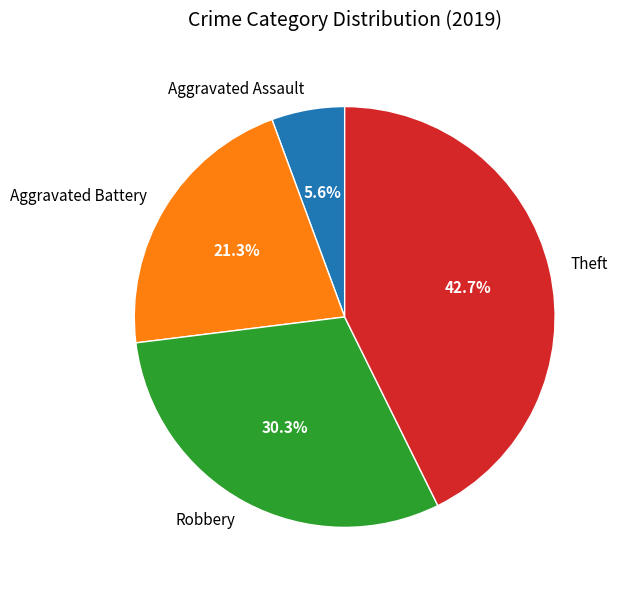

What is the smallest slice in the pie chart?

Aggravated Assault